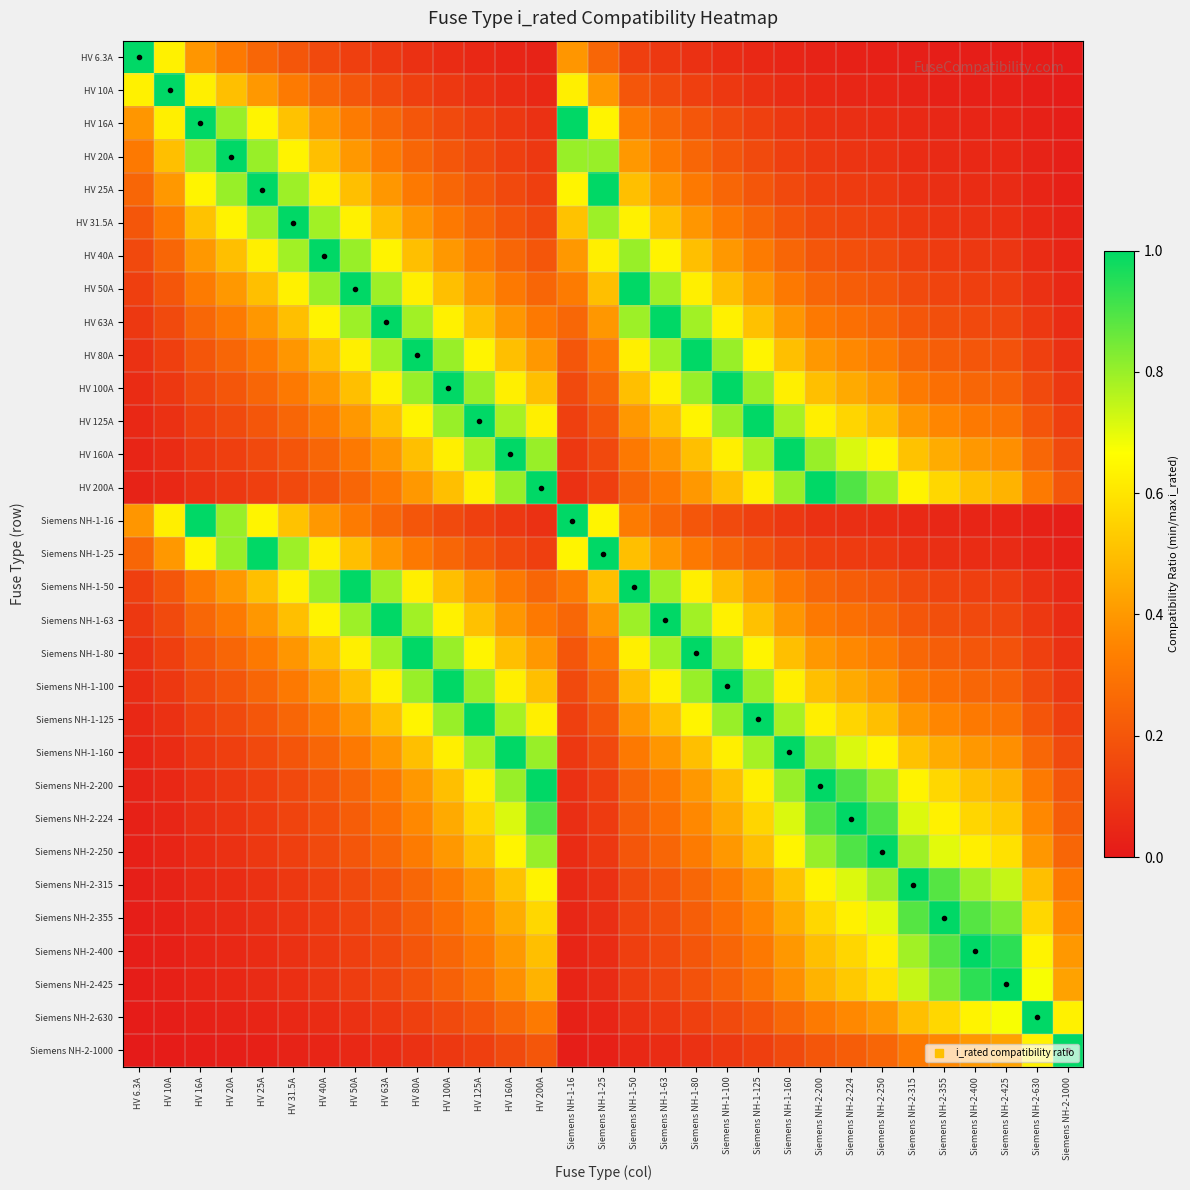

Reading left to right, what are all the values shown in this chart?

HV 6.3A: HV 6.3A=1.0	HV 10A=0.6	HV 16A=0.4	HV 20A=0.3	HV 25A=0.3	HV 31.5A=0.2	HV 40A=0.2	HV 50A=0.1	HV 63A=0.1	HV 80A=0.1	HV 100A=0.1	HV 125A=0.1	HV 160A=0.0	HV 200A=0.0	Siemens NH-1-16=0.4	Siemens NH-1-25=0.3	Siemens NH-1-50=0.1	Siemens NH-1-63=0.1	Siemens NH-1-80=0.1	Siemens NH-1-100=0.1	Siemens NH-1-125=0.1	Siemens NH-1-160=0.0	Siemens NH-2-200=0.0	Siemens NH-2-224=0.0	Siemens NH-2-250=0.0	Siemens NH-2-315=0.0	Siemens NH-2-355=0.0	Siemens NH-2-400=0.0	Siemens NH-2-425=0.0	Siemens NH-2-630=0.0	Siemens NH-2-1000=0.0
HV 10A: HV 6.3A=0.6	HV 10A=1.0	HV 16A=0.6	HV 20A=0.5	HV 25A=0.4	HV 31.5A=0.3	HV 40A=0.2	HV 50A=0.2	HV 63A=0.2	HV 80A=0.1	HV 100A=0.1	HV 125A=0.1	HV 160A=0.1	HV 200A=0.1	Siemens NH-1-16=0.6	Siemens NH-1-25=0.4	Siemens NH-1-50=0.2	Siemens NH-1-63=0.2	Siemens NH-1-80=0.1	Siemens NH-1-100=0.1	Siemens NH-1-125=0.1	Siemens NH-1-160=0.1	Siemens NH-2-200=0.1	Siemens NH-2-224=0.0	Siemens NH-2-250=0.0	Siemens NH-2-315=0.0	Siemens NH-2-355=0.0	Siemens NH-2-400=0.0	Siemens NH-2-425=0.0	Siemens NH-2-630=0.0	Siemens NH-2-1000=0.0
HV 16A: HV 6.3A=0.4	HV 10A=0.6	HV 16A=1.0	HV 20A=0.8	HV 25A=0.6	HV 31.5A=0.5	HV 40A=0.4	HV 50A=0.3	HV 63A=0.3	HV 80A=0.2	HV 100A=0.2	HV 125A=0.1	HV 160A=0.1	HV 200A=0.1	Siemens NH-1-16=1.0	Siemens NH-1-25=0.6	Siemens NH-1-50=0.3	Siemens NH-1-63=0.3	Siemens NH-1-80=0.2	Siemens NH-1-100=0.2	Siemens NH-1-125=0.1	Siemens NH-1-160=0.1	Siemens NH-2-200=0.1	Siemens NH-2-224=0.1	Siemens NH-2-250=0.1	Siemens NH-2-315=0.1	Siemens NH-2-355=0.0	Siemens NH-2-400=0.0	Siemens NH-2-425=0.0	Siemens NH-2-630=0.0	Siemens NH-2-1000=0.0
HV 20A: HV 6.3A=0.3	HV 10A=0.5	HV 16A=0.8	HV 20A=1.0	HV 25A=0.8	HV 31.5A=0.6	HV 40A=0.5	HV 50A=0.4	HV 63A=0.3	HV 80A=0.2	HV 100A=0.2	HV 125A=0.2	HV 160A=0.1	HV 200A=0.1	Siemens NH-1-16=0.8	Siemens NH-1-25=0.8	Siemens NH-1-50=0.4	Siemens NH-1-63=0.3	Siemens NH-1-80=0.2	Siemens NH-1-100=0.2	Siemens NH-1-125=0.2	Siemens NH-1-160=0.1	Siemens NH-2-200=0.1	Siemens NH-2-224=0.1	Siemens NH-2-250=0.1	Siemens NH-2-315=0.1	Siemens NH-2-355=0.1	Siemens NH-2-400=0.1	Siemens NH-2-425=0.0	Siemens NH-2-630=0.0	Siemens NH-2-1000=0.0
HV 25A: HV 6.3A=0.3	HV 10A=0.4	HV 16A=0.6	HV 20A=0.8	HV 25A=1.0	HV 31.5A=0.8	HV 40A=0.6	HV 50A=0.5	HV 63A=0.4	HV 80A=0.3	HV 100A=0.2	HV 125A=0.2	HV 160A=0.2	HV 200A=0.1	Siemens NH-1-16=0.6	Siemens NH-1-25=1.0	Siemens NH-1-50=0.5	Siemens NH-1-63=0.4	Siemens NH-1-80=0.3	Siemens NH-1-100=0.2	Siemens NH-1-125=0.2	Siemens NH-1-160=0.2	Siemens NH-2-200=0.1	Siemens NH-2-224=0.1	Siemens NH-2-250=0.1	Siemens NH-2-315=0.1	Siemens NH-2-355=0.1	Siemens NH-2-400=0.1	Siemens NH-2-425=0.1	Siemens NH-2-630=0.0	Siemens NH-2-1000=0.0
HV 31.5A: HV 6.3A=0.2	HV 10A=0.3	HV 16A=0.5	HV 20A=0.6	HV 25A=0.8	HV 31.5A=1.0	HV 40A=0.8	HV 50A=0.6	HV 63A=0.5	HV 80A=0.4	HV 100A=0.3	HV 125A=0.3	HV 160A=0.2	HV 200A=0.2	Siemens NH-1-16=0.5	Siemens NH-1-25=0.8	Siemens NH-1-50=0.6	Siemens NH-1-63=0.5	Siemens NH-1-80=0.4	Siemens NH-1-100=0.3	Siemens NH-1-125=0.3	Siemens NH-1-160=0.2	Siemens NH-2-200=0.2	Siemens NH-2-224=0.1	Siemens NH-2-250=0.1	Siemens NH-2-315=0.1	Siemens NH-2-355=0.1	Siemens NH-2-400=0.1	Siemens NH-2-425=0.1	Siemens NH-2-630=0.1	Siemens NH-2-1000=0.0
HV 40A: HV 6.3A=0.2	HV 10A=0.2	HV 16A=0.4	HV 20A=0.5	HV 25A=0.6	HV 31.5A=0.8	HV 40A=1.0	HV 50A=0.8	HV 63A=0.6	HV 80A=0.5	HV 100A=0.4	HV 125A=0.3	HV 160A=0.2	HV 200A=0.2	Siemens NH-1-16=0.4	Siemens NH-1-25=0.6	Siemens NH-1-50=0.8	Siemens NH-1-63=0.6	Siemens NH-1-80=0.5	Siemens NH-1-100=0.4	Siemens NH-1-125=0.3	Siemens NH-1-160=0.2	Siemens NH-2-200=0.2	Siemens NH-2-224=0.2	Siemens NH-2-250=0.2	Siemens NH-2-315=0.1	Siemens NH-2-355=0.1	Siemens NH-2-400=0.1	Siemens NH-2-425=0.1	Siemens NH-2-630=0.1	Siemens NH-2-1000=0.0
HV 50A: HV 6.3A=0.1	HV 10A=0.2	HV 16A=0.3	HV 20A=0.4	HV 25A=0.5	HV 31.5A=0.6	HV 40A=0.8	HV 50A=1.0	HV 63A=0.8	HV 80A=0.6	HV 100A=0.5	HV 125A=0.4	HV 160A=0.3	HV 200A=0.2	Siemens NH-1-16=0.3	Siemens NH-1-25=0.5	Siemens NH-1-50=1.0	Siemens NH-1-63=0.8	Siemens NH-1-80=0.6	Siemens NH-1-100=0.5	Siemens NH-1-125=0.4	Siemens NH-1-160=0.3	Siemens NH-2-200=0.2	Siemens NH-2-224=0.2	Siemens NH-2-250=0.2	Siemens NH-2-315=0.2	Siemens NH-2-355=0.1	Siemens NH-2-400=0.1	Siemens NH-2-425=0.1	Siemens NH-2-630=0.1	Siemens NH-2-1000=0.1
HV 63A: HV 6.3A=0.1	HV 10A=0.2	HV 16A=0.3	HV 20A=0.3	HV 25A=0.4	HV 31.5A=0.5	HV 40A=0.6	HV 50A=0.8	HV 63A=1.0	HV 80A=0.8	HV 100A=0.6	HV 125A=0.5	HV 160A=0.4	HV 200A=0.3	Siemens NH-1-16=0.3	Siemens NH-1-25=0.4	Siemens NH-1-50=0.8	Siemens NH-1-63=1.0	Siemens NH-1-80=0.8	Siemens NH-1-100=0.6	Siemens NH-1-125=0.5	Siemens NH-1-160=0.4	Siemens NH-2-200=0.3	Siemens NH-2-224=0.3	Siemens NH-2-250=0.3	Siemens NH-2-315=0.2	Siemens NH-2-355=0.2	Siemens NH-2-400=0.2	Siemens NH-2-425=0.1	Siemens NH-2-630=0.1	Siemens NH-2-1000=0.1
HV 80A: HV 6.3A=0.1	HV 10A=0.1	HV 16A=0.2	HV 20A=0.2	HV 25A=0.3	HV 31.5A=0.4	HV 40A=0.5	HV 50A=0.6	HV 63A=0.8	HV 80A=1.0	HV 100A=0.8	HV 125A=0.6	HV 160A=0.5	HV 200A=0.4	Siemens NH-1-16=0.2	Siemens NH-1-25=0.3	Siemens NH-1-50=0.6	Siemens NH-1-63=0.8	Siemens NH-1-80=1.0	Siemens NH-1-100=0.8	Siemens NH-1-125=0.6	Siemens NH-1-160=0.5	Siemens NH-2-200=0.4	Siemens NH-2-224=0.4	Siemens NH-2-250=0.3	Siemens NH-2-315=0.3	Siemens NH-2-355=0.2	Siemens NH-2-400=0.2	Siemens NH-2-425=0.2	Siemens NH-2-630=0.1	Siemens NH-2-1000=0.1
HV 100A: HV 6.3A=0.1	HV 10A=0.1	HV 16A=0.2	HV 20A=0.2	HV 25A=0.2	HV 31.5A=0.3	HV 40A=0.4	HV 50A=0.5	HV 63A=0.6	HV 80A=0.8	HV 100A=1.0	HV 125A=0.8	HV 160A=0.6	HV 200A=0.5	Siemens NH-1-16=0.2	Siemens NH-1-25=0.2	Siemens NH-1-50=0.5	Siemens NH-1-63=0.6	Siemens NH-1-80=0.8	Siemens NH-1-100=1.0	Siemens NH-1-125=0.8	Siemens NH-1-160=0.6	Siemens NH-2-200=0.5	Siemens NH-2-224=0.4	Siemens NH-2-250=0.4	Siemens NH-2-315=0.3	Siemens NH-2-355=0.3	Siemens NH-2-400=0.2	Siemens NH-2-425=0.2	Siemens NH-2-630=0.2	Siemens NH-2-1000=0.1
HV 125A: HV 6.3A=0.1	HV 10A=0.1	HV 16A=0.1	HV 20A=0.2	HV 25A=0.2	HV 31.5A=0.3	HV 40A=0.3	HV 50A=0.4	HV 63A=0.5	HV 80A=0.6	HV 100A=0.8	HV 125A=1.0	HV 160A=0.8	HV 200A=0.6	Siemens NH-1-16=0.1	Siemens NH-1-25=0.2	Siemens NH-1-50=0.4	Siemens NH-1-63=0.5	Siemens NH-1-80=0.6	Siemens NH-1-100=0.8	Siemens NH-1-125=1.0	Siemens NH-1-160=0.8	Siemens NH-2-200=0.6	Siemens NH-2-224=0.6	Siemens NH-2-250=0.5	Siemens NH-2-315=0.4	Siemens NH-2-355=0.4	Siemens NH-2-400=0.3	Siemens NH-2-425=0.3	Siemens NH-2-630=0.2	Siemens NH-2-1000=0.1
HV 160A: HV 6.3A=0.0	HV 10A=0.1	HV 16A=0.1	HV 20A=0.1	HV 25A=0.2	HV 31.5A=0.2	HV 40A=0.2	HV 50A=0.3	HV 63A=0.4	HV 80A=0.5	HV 100A=0.6	HV 125A=0.8	HV 160A=1.0	HV 200A=0.8	Siemens NH-1-16=0.1	Siemens NH-1-25=0.2	Siemens NH-1-50=0.3	Siemens NH-1-63=0.4	Siemens NH-1-80=0.5	Siemens NH-1-100=0.6	Siemens NH-1-125=0.8	Siemens NH-1-160=1.0	Siemens NH-2-200=0.8	Siemens NH-2-224=0.7	Siemens NH-2-250=0.6	Siemens NH-2-315=0.5	Siemens NH-2-355=0.5	Siemens NH-2-400=0.4	Siemens NH-2-425=0.4	Siemens NH-2-630=0.3	Siemens NH-2-1000=0.2
HV 200A: HV 6.3A=0.0	HV 10A=0.1	HV 16A=0.1	HV 20A=0.1	HV 25A=0.1	HV 31.5A=0.2	HV 40A=0.2	HV 50A=0.2	HV 63A=0.3	HV 80A=0.4	HV 100A=0.5	HV 125A=0.6	HV 160A=0.8	HV 200A=1.0	Siemens NH-1-16=0.1	Siemens NH-1-25=0.1	Siemens NH-1-50=0.2	Siemens NH-1-63=0.3	Siemens NH-1-80=0.4	Siemens NH-1-100=0.5	Siemens NH-1-125=0.6	Siemens NH-1-160=0.8	Siemens NH-2-200=1.0	Siemens NH-2-224=0.9	Siemens NH-2-250=0.8	Siemens NH-2-315=0.6	Siemens NH-2-355=0.6	Siemens NH-2-400=0.5	Siemens NH-2-425=0.5	Siemens NH-2-630=0.3	Siemens NH-2-1000=0.2
Siemens NH-1-16: HV 6.3A=0.4	HV 10A=0.6	HV 16A=1.0	HV 20A=0.8	HV 25A=0.6	HV 31.5A=0.5	HV 40A=0.4	HV 50A=0.3	HV 63A=0.3	HV 80A=0.2	HV 100A=0.2	HV 125A=0.1	HV 160A=0.1	HV 200A=0.1	Siemens NH-1-16=1.0	Siemens NH-1-25=0.6	Siemens NH-1-50=0.3	Siemens NH-1-63=0.3	Siemens NH-1-80=0.2	Siemens NH-1-100=0.2	Siemens NH-1-125=0.1	Siemens NH-1-160=0.1	Siemens NH-2-200=0.1	Siemens NH-2-224=0.1	Siemens NH-2-250=0.1	Siemens NH-2-315=0.1	Siemens NH-2-355=0.0	Siemens NH-2-400=0.0	Siemens NH-2-425=0.0	Siemens NH-2-630=0.0	Siemens NH-2-1000=0.0
Siemens NH-1-25: HV 6.3A=0.3	HV 10A=0.4	HV 16A=0.6	HV 20A=0.8	HV 25A=1.0	HV 31.5A=0.8	HV 40A=0.6	HV 50A=0.5	HV 63A=0.4	HV 80A=0.3	HV 100A=0.2	HV 125A=0.2	HV 160A=0.2	HV 200A=0.1	Siemens NH-1-16=0.6	Siemens NH-1-25=1.0	Siemens NH-1-50=0.5	Siemens NH-1-63=0.4	Siemens NH-1-80=0.3	Siemens NH-1-100=0.2	Siemens NH-1-125=0.2	Siemens NH-1-160=0.2	Siemens NH-2-200=0.1	Siemens NH-2-224=0.1	Siemens NH-2-250=0.1	Siemens NH-2-315=0.1	Siemens NH-2-355=0.1	Siemens NH-2-400=0.1	Siemens NH-2-425=0.1	Siemens NH-2-630=0.0	Siemens NH-2-1000=0.0
Siemens NH-1-50: HV 6.3A=0.1	HV 10A=0.2	HV 16A=0.3	HV 20A=0.4	HV 25A=0.5	HV 31.5A=0.6	HV 40A=0.8	HV 50A=1.0	HV 63A=0.8	HV 80A=0.6	HV 100A=0.5	HV 125A=0.4	HV 160A=0.3	HV 200A=0.2	Siemens NH-1-16=0.3	Siemens NH-1-25=0.5	Siemens NH-1-50=1.0	Siemens NH-1-63=0.8	Siemens NH-1-80=0.6	Siemens NH-1-100=0.5	Siemens NH-1-125=0.4	Siemens NH-1-160=0.3	Siemens NH-2-200=0.2	Siemens NH-2-224=0.2	Siemens NH-2-250=0.2	Siemens NH-2-315=0.2	Siemens NH-2-355=0.1	Siemens NH-2-400=0.1	Siemens NH-2-425=0.1	Siemens NH-2-630=0.1	Siemens NH-2-1000=0.1
Siemens NH-1-63: HV 6.3A=0.1	HV 10A=0.2	HV 16A=0.3	HV 20A=0.3	HV 25A=0.4	HV 31.5A=0.5	HV 40A=0.6	HV 50A=0.8	HV 63A=1.0	HV 80A=0.8	HV 100A=0.6	HV 125A=0.5	HV 160A=0.4	HV 200A=0.3	Siemens NH-1-16=0.3	Siemens NH-1-25=0.4	Siemens NH-1-50=0.8	Siemens NH-1-63=1.0	Siemens NH-1-80=0.8	Siemens NH-1-100=0.6	Siemens NH-1-125=0.5	Siemens NH-1-160=0.4	Siemens NH-2-200=0.3	Siemens NH-2-224=0.3	Siemens NH-2-250=0.3	Siemens NH-2-315=0.2	Siemens NH-2-355=0.2	Siemens NH-2-400=0.2	Siemens NH-2-425=0.1	Siemens NH-2-630=0.1	Siemens NH-2-1000=0.1
Siemens NH-1-80: HV 6.3A=0.1	HV 10A=0.1	HV 16A=0.2	HV 20A=0.2	HV 25A=0.3	HV 31.5A=0.4	HV 40A=0.5	HV 50A=0.6	HV 63A=0.8	HV 80A=1.0	HV 100A=0.8	HV 125A=0.6	HV 160A=0.5	HV 200A=0.4	Siemens NH-1-16=0.2	Siemens NH-1-25=0.3	Siemens NH-1-50=0.6	Siemens NH-1-63=0.8	Siemens NH-1-80=1.0	Siemens NH-1-100=0.8	Siemens NH-1-125=0.6	Siemens NH-1-160=0.5	Siemens NH-2-200=0.4	Siemens NH-2-224=0.4	Siemens NH-2-250=0.3	Siemens NH-2-315=0.3	Siemens NH-2-355=0.2	Siemens NH-2-400=0.2	Siemens NH-2-425=0.2	Siemens NH-2-630=0.1	Siemens NH-2-1000=0.1
Siemens NH-1-100: HV 6.3A=0.1	HV 10A=0.1	HV 16A=0.2	HV 20A=0.2	HV 25A=0.2	HV 31.5A=0.3	HV 40A=0.4	HV 50A=0.5	HV 63A=0.6	HV 80A=0.8	HV 100A=1.0	HV 125A=0.8	HV 160A=0.6	HV 200A=0.5	Siemens NH-1-16=0.2	Siemens NH-1-25=0.2	Siemens NH-1-50=0.5	Siemens NH-1-63=0.6	Siemens NH-1-80=0.8	Siemens NH-1-100=1.0	Siemens NH-1-125=0.8	Siemens NH-1-160=0.6	Siemens NH-2-200=0.5	Siemens NH-2-224=0.4	Siemens NH-2-250=0.4	Siemens NH-2-315=0.3	Siemens NH-2-355=0.3	Siemens NH-2-400=0.2	Siemens NH-2-425=0.2	Siemens NH-2-630=0.2	Siemens NH-2-1000=0.1
Siemens NH-1-125: HV 6.3A=0.1	HV 10A=0.1	HV 16A=0.1	HV 20A=0.2	HV 25A=0.2	HV 31.5A=0.3	HV 40A=0.3	HV 50A=0.4	HV 63A=0.5	HV 80A=0.6	HV 100A=0.8	HV 125A=1.0	HV 160A=0.8	HV 200A=0.6	Siemens NH-1-16=0.1	Siemens NH-1-25=0.2	Siemens NH-1-50=0.4	Siemens NH-1-63=0.5	Siemens NH-1-80=0.6	Siemens NH-1-100=0.8	Siemens NH-1-125=1.0	Siemens NH-1-160=0.8	Siemens NH-2-200=0.6	Siemens NH-2-224=0.6	Siemens NH-2-250=0.5	Siemens NH-2-315=0.4	Siemens NH-2-355=0.4	Siemens NH-2-400=0.3	Siemens NH-2-425=0.3	Siemens NH-2-630=0.2	Siemens NH-2-1000=0.1
Siemens NH-1-160: HV 6.3A=0.0	HV 10A=0.1	HV 16A=0.1	HV 20A=0.1	HV 25A=0.2	HV 31.5A=0.2	HV 40A=0.2	HV 50A=0.3	HV 63A=0.4	HV 80A=0.5	HV 100A=0.6	HV 125A=0.8	HV 160A=1.0	HV 200A=0.8	Siemens NH-1-16=0.1	Siemens NH-1-25=0.2	Siemens NH-1-50=0.3	Siemens NH-1-63=0.4	Siemens NH-1-80=0.5	Siemens NH-1-100=0.6	Siemens NH-1-125=0.8	Siemens NH-1-160=1.0	Siemens NH-2-200=0.8	Siemens NH-2-224=0.7	Siemens NH-2-250=0.6	Siemens NH-2-315=0.5	Siemens NH-2-355=0.5	Siemens NH-2-400=0.4	Siemens NH-2-425=0.4	Siemens NH-2-630=0.3	Siemens NH-2-1000=0.2
Siemens NH-2-200: HV 6.3A=0.0	HV 10A=0.1	HV 16A=0.1	HV 20A=0.1	HV 25A=0.1	HV 31.5A=0.2	HV 40A=0.2	HV 50A=0.2	HV 63A=0.3	HV 80A=0.4	HV 100A=0.5	HV 125A=0.6	HV 160A=0.8	HV 200A=1.0	Siemens NH-1-16=0.1	Siemens NH-1-25=0.1	Siemens NH-1-50=0.2	Siemens NH-1-63=0.3	Siemens NH-1-80=0.4	Siemens NH-1-100=0.5	Siemens NH-1-125=0.6	Siemens NH-1-160=0.8	Siemens NH-2-200=1.0	Siemens NH-2-224=0.9	Siemens NH-2-250=0.8	Siemens NH-2-315=0.6	Siemens NH-2-355=0.6	Siemens NH-2-400=0.5	Siemens NH-2-425=0.5	Siemens NH-2-630=0.3	Siemens NH-2-1000=0.2
Siemens NH-2-224: HV 6.3A=0.0	HV 10A=0.0	HV 16A=0.1	HV 20A=0.1	HV 25A=0.1	HV 31.5A=0.1	HV 40A=0.2	HV 50A=0.2	HV 63A=0.3	HV 80A=0.4	HV 100A=0.4	HV 125A=0.6	HV 160A=0.7	HV 200A=0.9	Siemens NH-1-16=0.1	Siemens NH-1-25=0.1	Siemens NH-1-50=0.2	Siemens NH-1-63=0.3	Siemens NH-1-80=0.4	Siemens NH-1-100=0.4	Siemens NH-1-125=0.6	Siemens NH-1-160=0.7	Siemens NH-2-200=0.9	Siemens NH-2-224=1.0	Siemens NH-2-250=0.9	Siemens NH-2-315=0.7	Siemens NH-2-355=0.6	Siemens NH-2-400=0.6	Siemens NH-2-425=0.5	Siemens NH-2-630=0.4	Siemens NH-2-1000=0.2
Siemens NH-2-250: HV 6.3A=0.0	HV 10A=0.0	HV 16A=0.1	HV 20A=0.1	HV 25A=0.1	HV 31.5A=0.1	HV 40A=0.2	HV 50A=0.2	HV 63A=0.3	HV 80A=0.3	HV 100A=0.4	HV 125A=0.5	HV 160A=0.6	HV 200A=0.8	Siemens NH-1-16=0.1	Siemens NH-1-25=0.1	Siemens NH-1-50=0.2	Siemens NH-1-63=0.3	Siemens NH-1-80=0.3	Siemens NH-1-100=0.4	Siemens NH-1-125=0.5	Siemens NH-1-160=0.6	Siemens NH-2-200=0.8	Siemens NH-2-224=0.9	Siemens NH-2-250=1.0	Siemens NH-2-315=0.8	Siemens NH-2-355=0.7	Siemens NH-2-400=0.6	Siemens NH-2-425=0.6	Siemens NH-2-630=0.4	Siemens NH-2-1000=0.2
Siemens NH-2-315: HV 6.3A=0.0	HV 10A=0.0	HV 16A=0.1	HV 20A=0.1	HV 25A=0.1	HV 31.5A=0.1	HV 40A=0.1	HV 50A=0.2	HV 63A=0.2	HV 80A=0.3	HV 100A=0.3	HV 125A=0.4	HV 160A=0.5	HV 200A=0.6	Siemens NH-1-16=0.1	Siemens NH-1-25=0.1	Siemens NH-1-50=0.2	Siemens NH-1-63=0.2	Siemens NH-1-80=0.3	Siemens NH-1-100=0.3	Siemens NH-1-125=0.4	Siemens NH-1-160=0.5	Siemens NH-2-200=0.6	Siemens NH-2-224=0.7	Siemens NH-2-250=0.8	Siemens NH-2-315=1.0	Siemens NH-2-355=0.9	Siemens NH-2-400=0.8	Siemens NH-2-425=0.7	Siemens NH-2-630=0.5	Siemens NH-2-1000=0.3
Siemens NH-2-355: HV 6.3A=0.0	HV 10A=0.0	HV 16A=0.0	HV 20A=0.1	HV 25A=0.1	HV 31.5A=0.1	HV 40A=0.1	HV 50A=0.1	HV 63A=0.2	HV 80A=0.2	HV 100A=0.3	HV 125A=0.4	HV 160A=0.5	HV 200A=0.6	Siemens NH-1-16=0.0	Siemens NH-1-25=0.1	Siemens NH-1-50=0.1	Siemens NH-1-63=0.2	Siemens NH-1-80=0.2	Siemens NH-1-100=0.3	Siemens NH-1-125=0.4	Siemens NH-1-160=0.5	Siemens NH-2-200=0.6	Siemens NH-2-224=0.6	Siemens NH-2-250=0.7	Siemens NH-2-315=0.9	Siemens NH-2-355=1.0	Siemens NH-2-400=0.9	Siemens NH-2-425=0.8	Siemens NH-2-630=0.6	Siemens NH-2-1000=0.4
Siemens NH-2-400: HV 6.3A=0.0	HV 10A=0.0	HV 16A=0.0	HV 20A=0.1	HV 25A=0.1	HV 31.5A=0.1	HV 40A=0.1	HV 50A=0.1	HV 63A=0.2	HV 80A=0.2	HV 100A=0.2	HV 125A=0.3	HV 160A=0.4	HV 200A=0.5	Siemens NH-1-16=0.0	Siemens NH-1-25=0.1	Siemens NH-1-50=0.1	Siemens NH-1-63=0.2	Siemens NH-1-80=0.2	Siemens NH-1-100=0.2	Siemens NH-1-125=0.3	Siemens NH-1-160=0.4	Siemens NH-2-200=0.5	Siemens NH-2-224=0.6	Siemens NH-2-250=0.6	Siemens NH-2-315=0.8	Siemens NH-2-355=0.9	Siemens NH-2-400=1.0	Siemens NH-2-425=0.9	Siemens NH-2-630=0.6	Siemens NH-2-1000=0.4
Siemens NH-2-425: HV 6.3A=0.0	HV 10A=0.0	HV 16A=0.0	HV 20A=0.0	HV 25A=0.1	HV 31.5A=0.1	HV 40A=0.1	HV 50A=0.1	HV 63A=0.1	HV 80A=0.2	HV 100A=0.2	HV 125A=0.3	HV 160A=0.4	HV 200A=0.5	Siemens NH-1-16=0.0	Siemens NH-1-25=0.1	Siemens NH-1-50=0.1	Siemens NH-1-63=0.1	Siemens NH-1-80=0.2	Siemens NH-1-100=0.2	Siemens NH-1-125=0.3	Siemens NH-1-160=0.4	Siemens NH-2-200=0.5	Siemens NH-2-224=0.5	Siemens NH-2-250=0.6	Siemens NH-2-315=0.7	Siemens NH-2-355=0.8	Siemens NH-2-400=0.9	Siemens NH-2-425=1.0	Siemens NH-2-630=0.7	Siemens NH-2-1000=0.4
Siemens NH-2-630: HV 6.3A=0.0	HV 10A=0.0	HV 16A=0.0	HV 20A=0.0	HV 25A=0.0	HV 31.5A=0.1	HV 40A=0.1	HV 50A=0.1	HV 63A=0.1	HV 80A=0.1	HV 100A=0.2	HV 125A=0.2	HV 160A=0.3	HV 200A=0.3	Siemens NH-1-16=0.0	Siemens NH-1-25=0.0	Siemens NH-1-50=0.1	Siemens NH-1-63=0.1	Siemens NH-1-80=0.1	Siemens NH-1-100=0.2	Siemens NH-1-125=0.2	Siemens NH-1-160=0.3	Siemens NH-2-200=0.3	Siemens NH-2-224=0.4	Siemens NH-2-250=0.4	Siemens NH-2-315=0.5	Siemens NH-2-355=0.6	Siemens NH-2-400=0.6	Siemens NH-2-425=0.7	Siemens NH-2-630=1.0	Siemens NH-2-1000=0.6
Siemens NH-2-1000: HV 6.3A=0.0	HV 10A=0.0	HV 16A=0.0	HV 20A=0.0	HV 25A=0.0	HV 31.5A=0.0	HV 40A=0.0	HV 50A=0.1	HV 63A=0.1	HV 80A=0.1	HV 100A=0.1	HV 125A=0.1	HV 160A=0.2	HV 200A=0.2	Siemens NH-1-16=0.0	Siemens NH-1-25=0.0	Siemens NH-1-50=0.1	Siemens NH-1-63=0.1	Siemens NH-1-80=0.1	Siemens NH-1-100=0.1	Siemens NH-1-125=0.1	Siemens NH-1-160=0.2	Siemens NH-2-200=0.2	Siemens NH-2-224=0.2	Siemens NH-2-250=0.2	Siemens NH-2-315=0.3	Siemens NH-2-355=0.4	Siemens NH-2-400=0.4	Siemens NH-2-425=0.4	Siemens NH-2-630=0.6	Siemens NH-2-1000=1.0